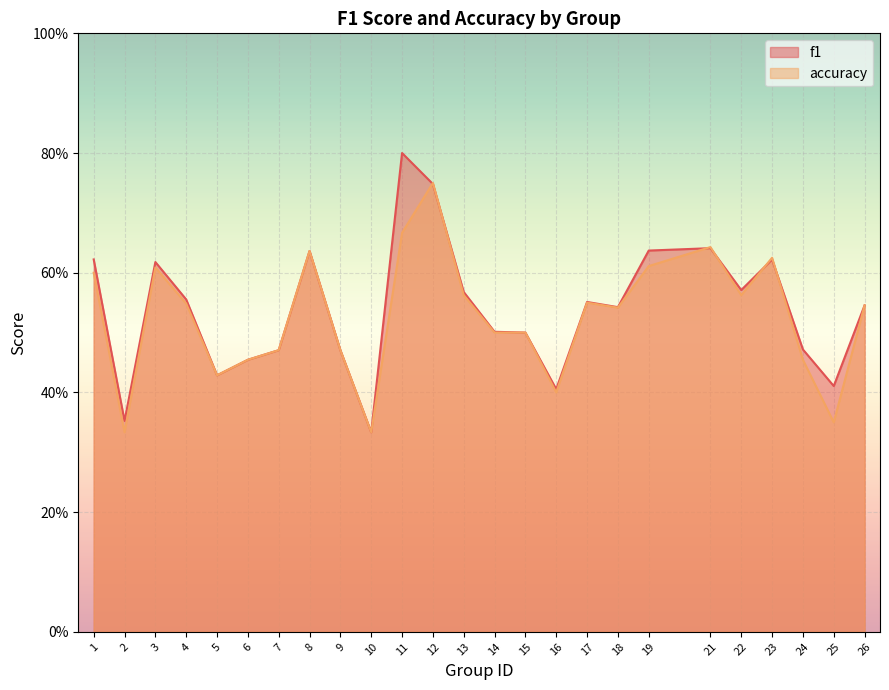

Which series has the largest range (max minus min)?

f1